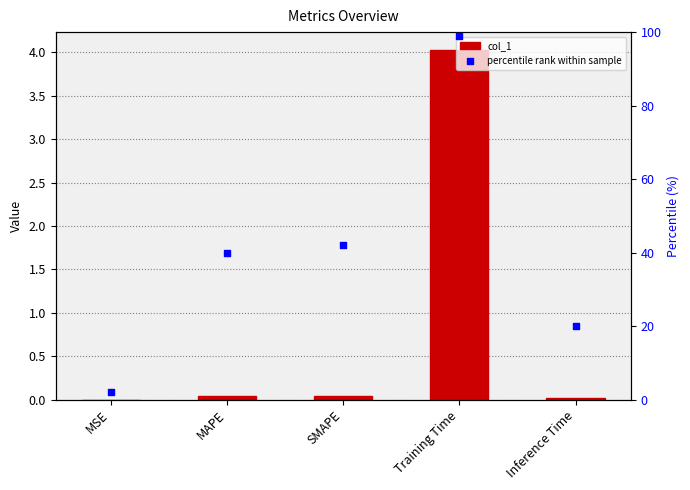

Is the value of percentile rank within sample at MAPE greater than the value of col_1 at Inference Time?

Yes